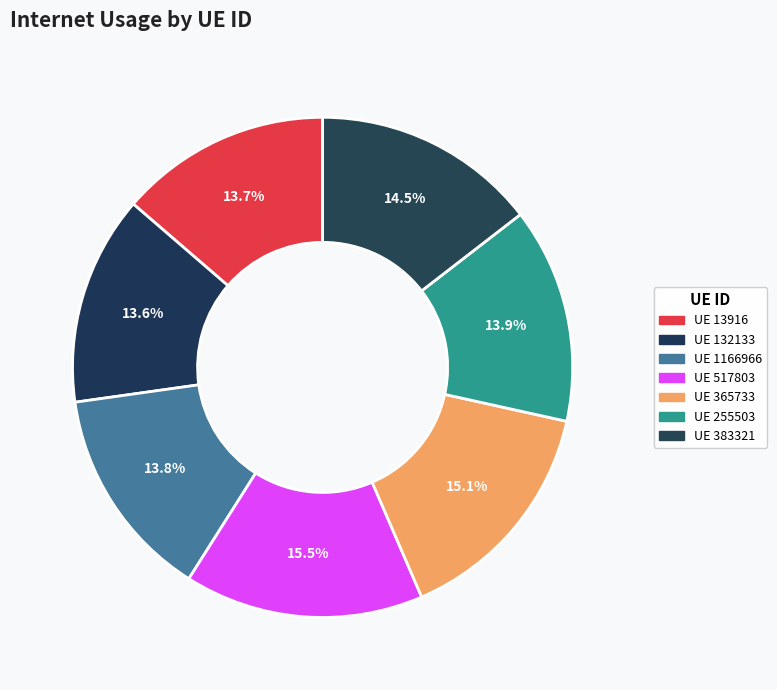

To the nearest percent, what is the average slice percentage?

14%